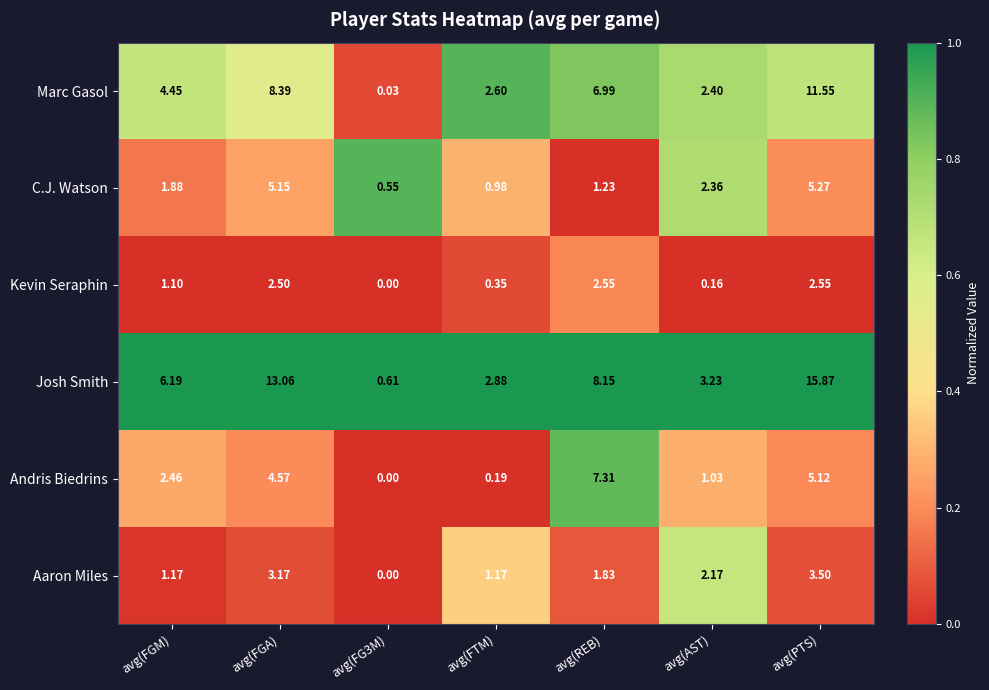

How many categories are shown in the chart?

7